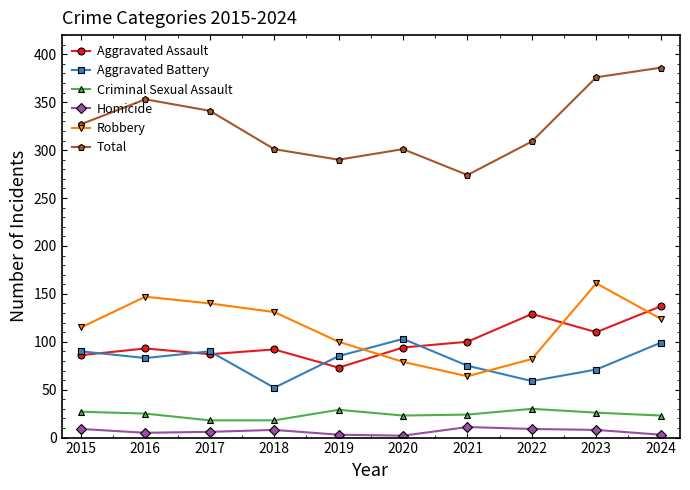

Between 2020 and 2021, which series saw the biggest shift?

Aggravated Battery